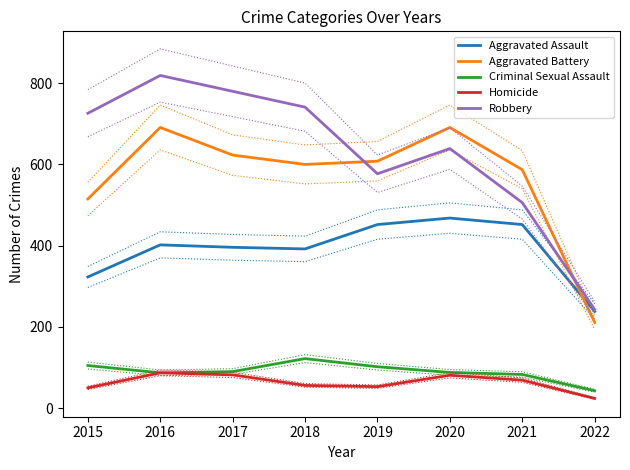

True or false: Aggravated Battery and Aggravated Assault intersect in this chart.

True